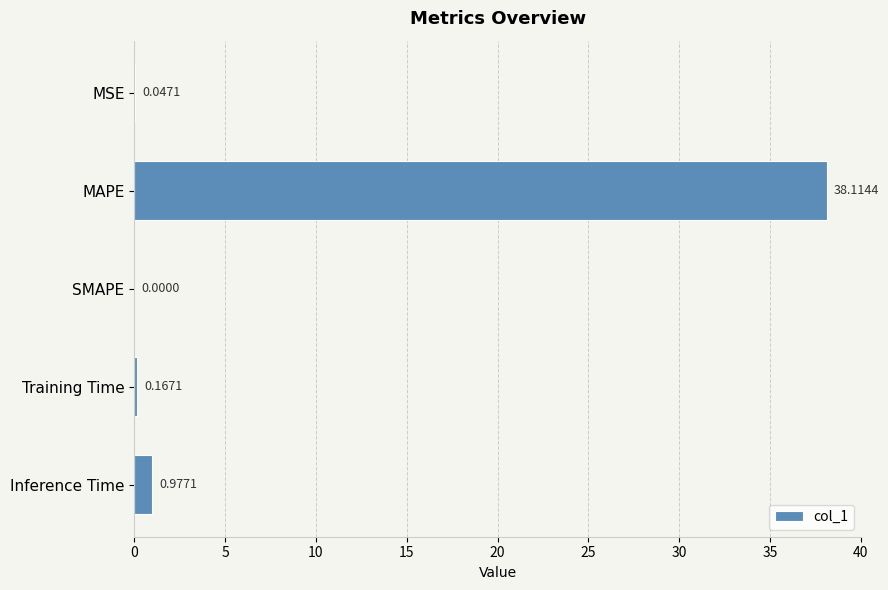

What is the sum of all values?

39.3